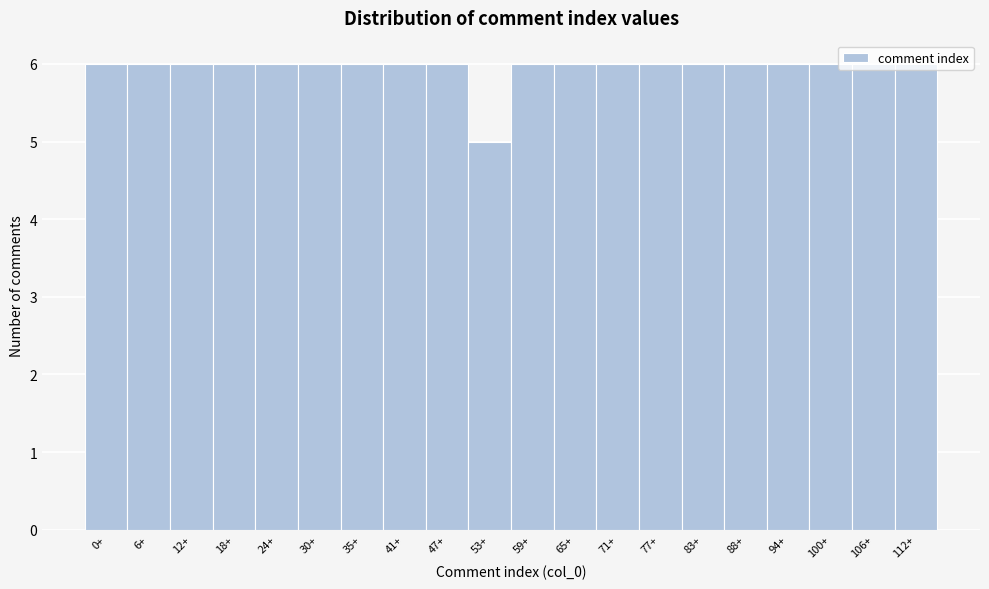

What is the sum of all values?

119